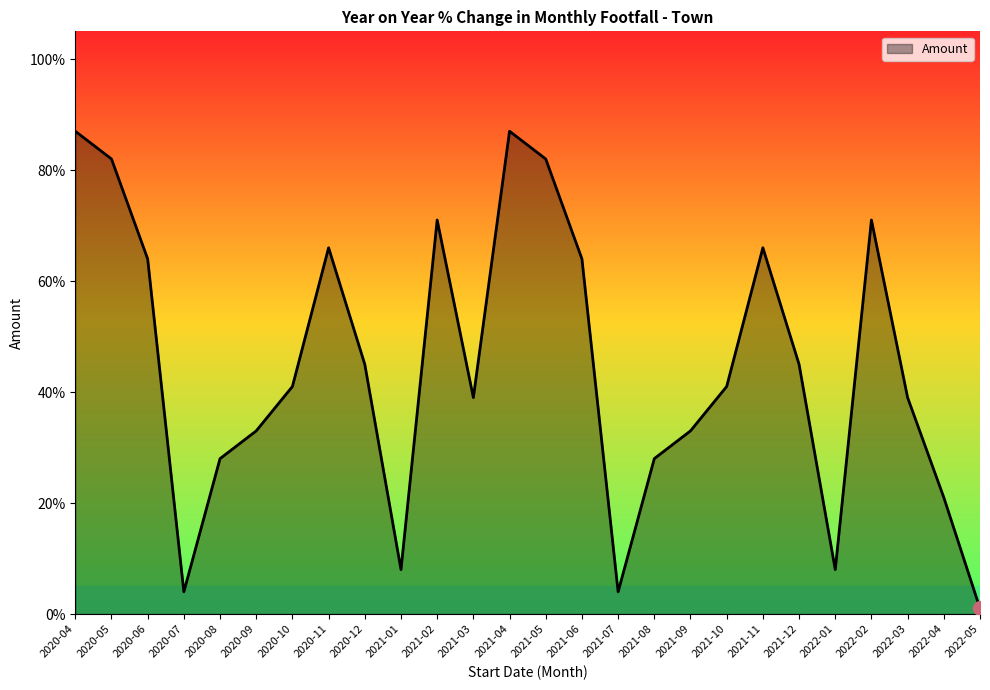

What position from the left is 2021-05?

14